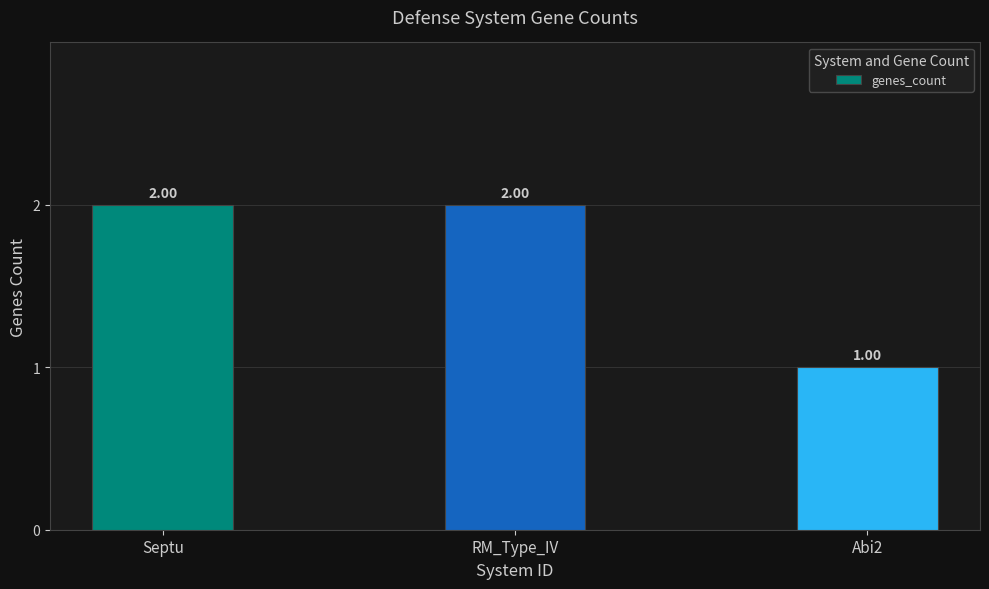

What is the label of the 2nd bar from the left?

RM_Type_IV